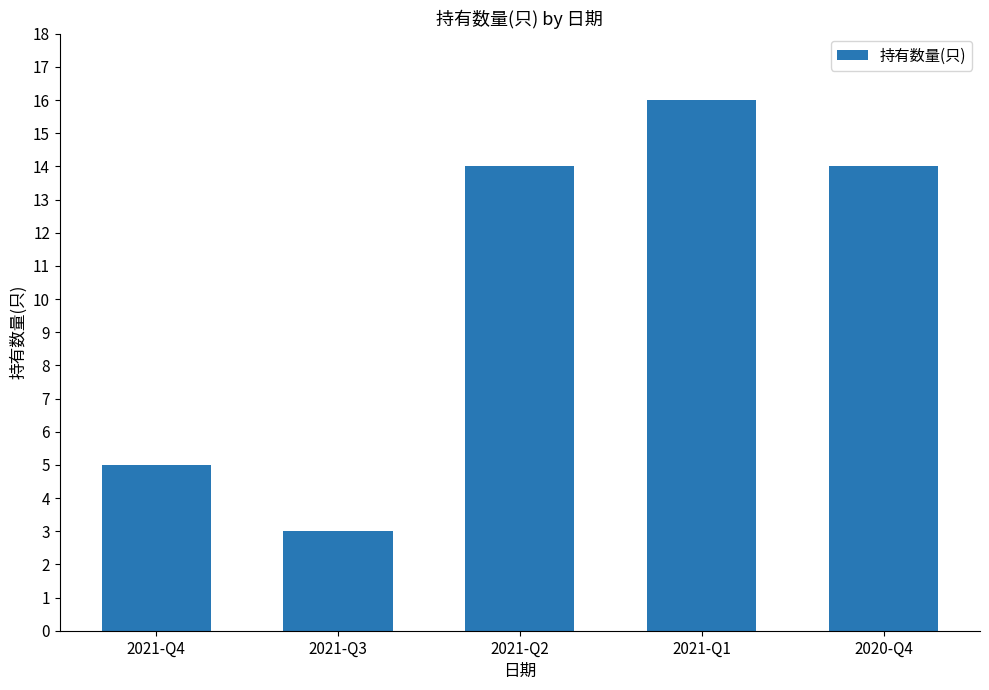

Are the bars horizontal?

No